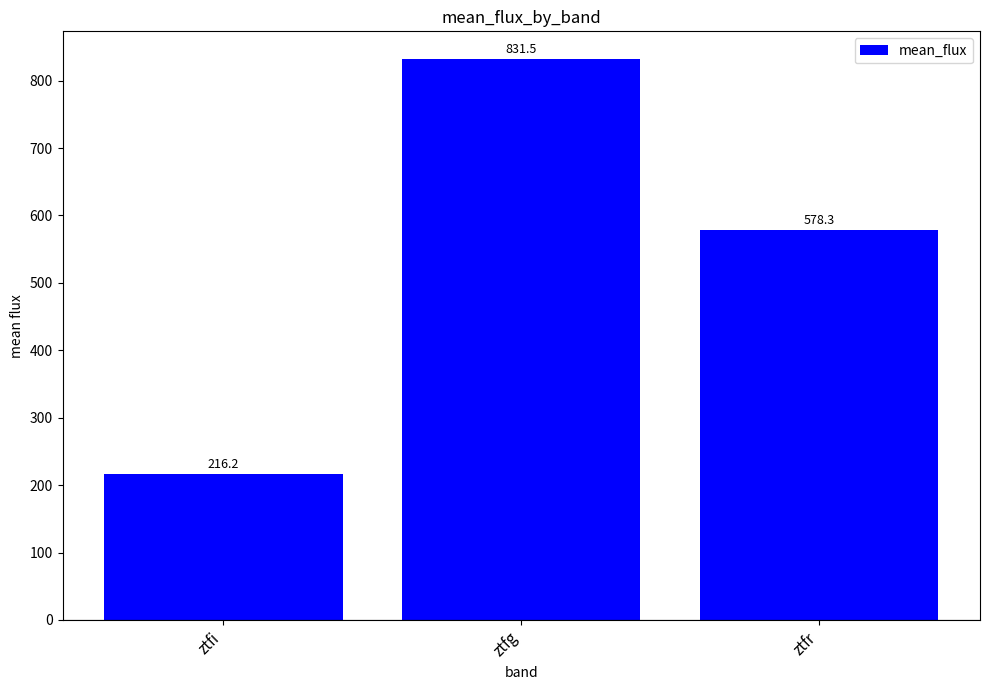

What is the sum of all values?

1626.0